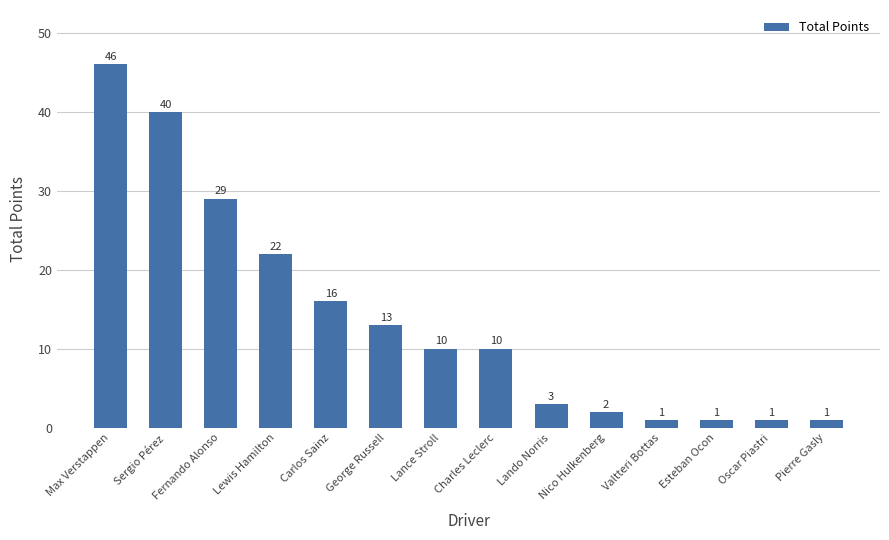

Which has a higher value, Oscar Piastri or Sergio Pérez?

Sergio Pérez